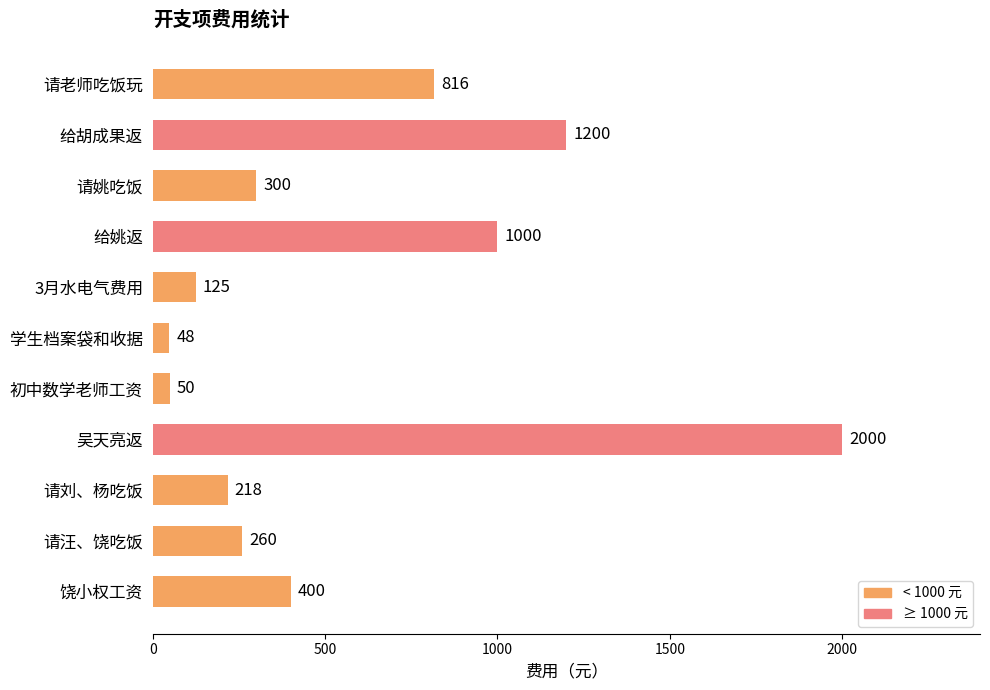

Rank the categories by value from lowest to highest.

学生档案袋和收据, 初中数学老师工资, 3月水电气费用, 请刘、杨吃饭, 请汪、饶吃饭, 请姚吃饭, 饶小权工资, 请老师吃饭玩, 给姚返, 给胡成果返, 吴天亮返